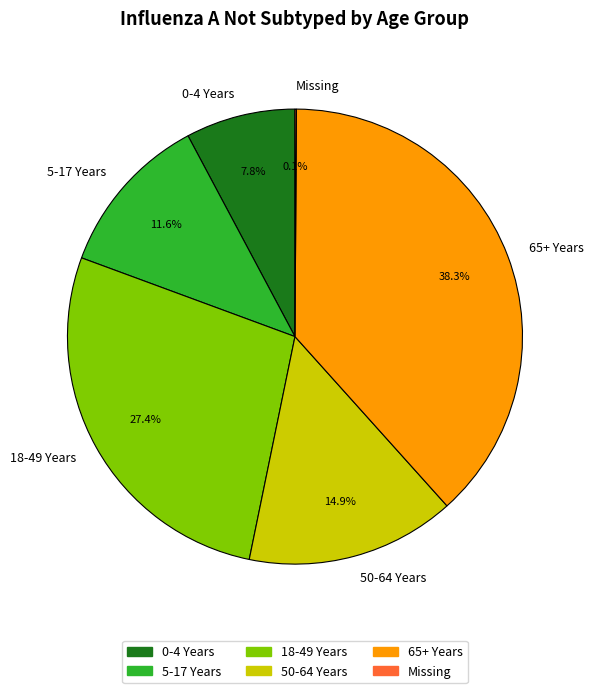

Combined, do 5-17 Years and 18-49 Years account for over 50%?

No